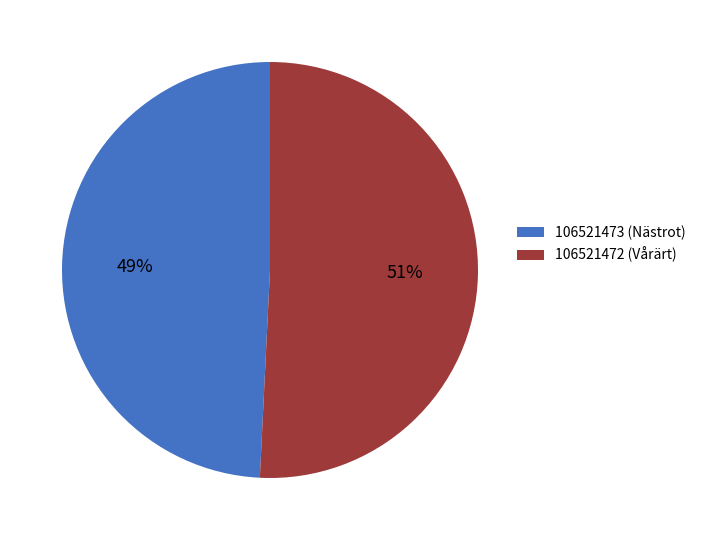

To the nearest percent, what portion does 106521473 (Nästrot) represent?

49%